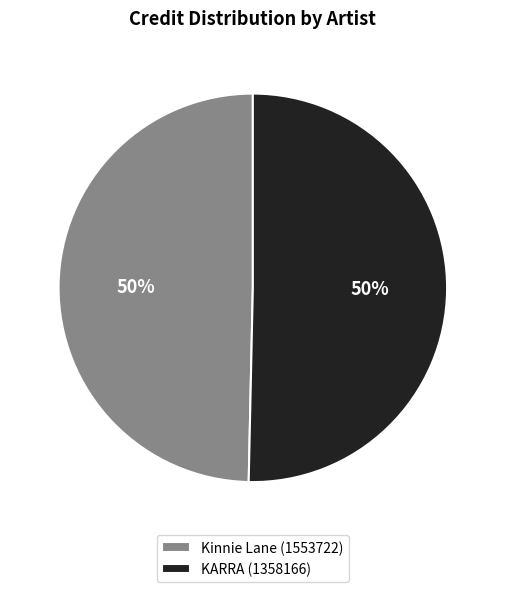

To the nearest percent, what portion does KARRA (1358166) represent?

50%